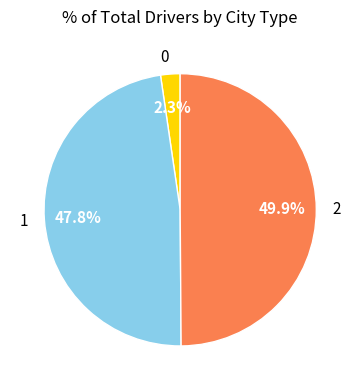

Does 0 account for over 50% of the chart?

No